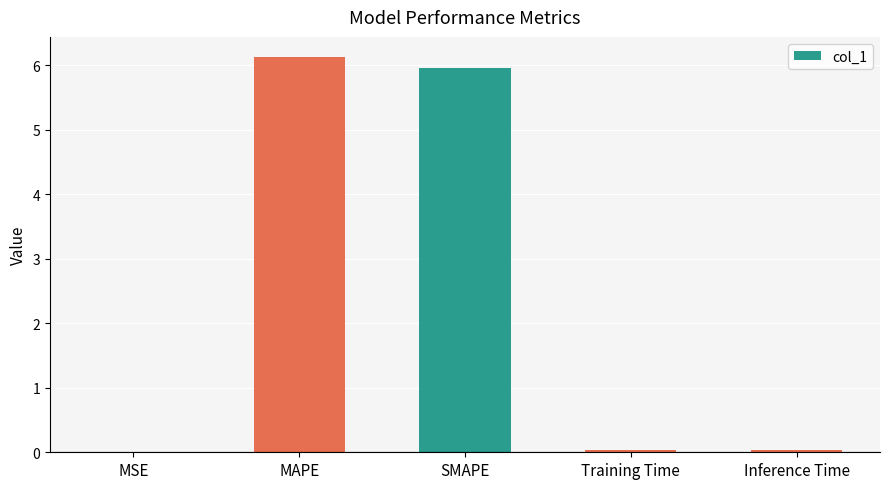

What is the sum of all values?

12.2